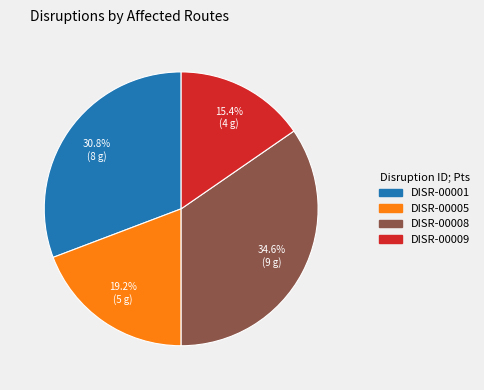

To the nearest percent, what portion does DISR-00009 represent?

15%